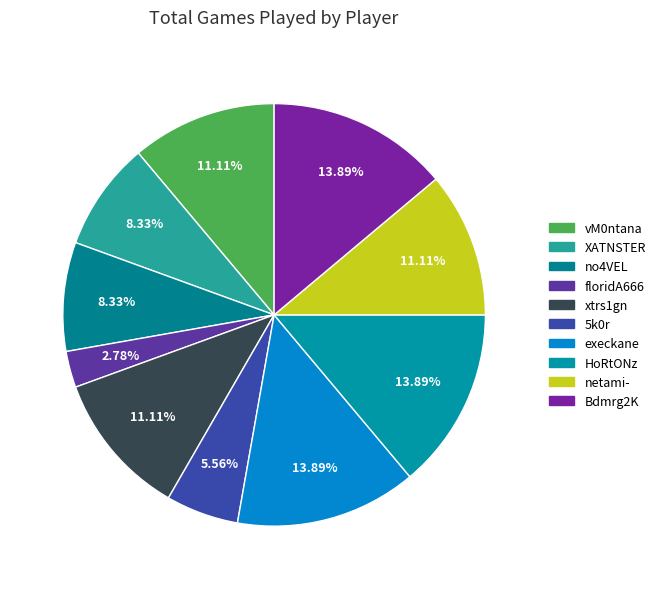

To the nearest percent, what is the difference between the largest and smallest slice percentages?

11%